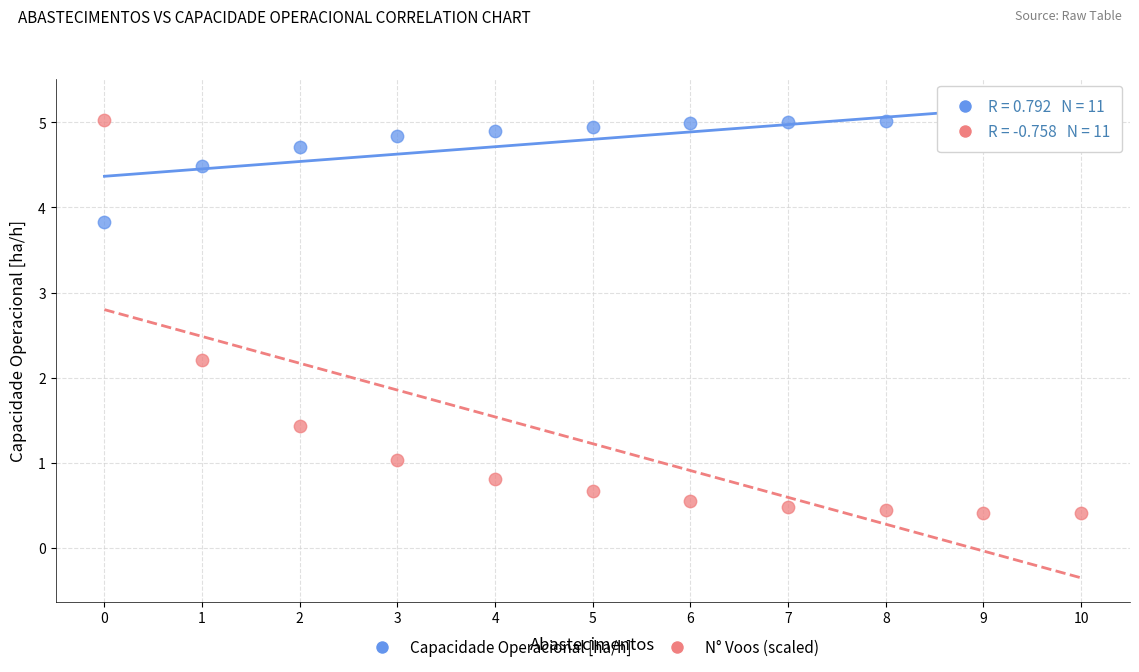

Across all data points, what is the range of Y values (max minus min)?

4.6